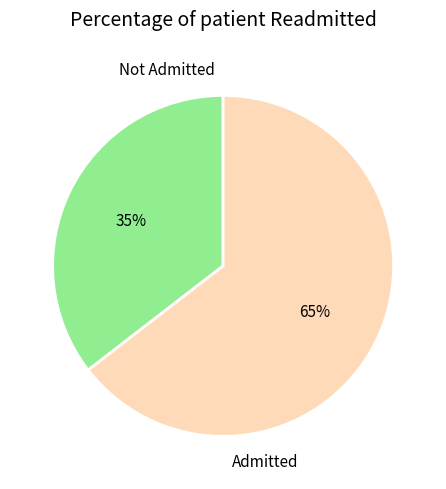

Between Admitted and Not Admitted, which is larger?

Admitted